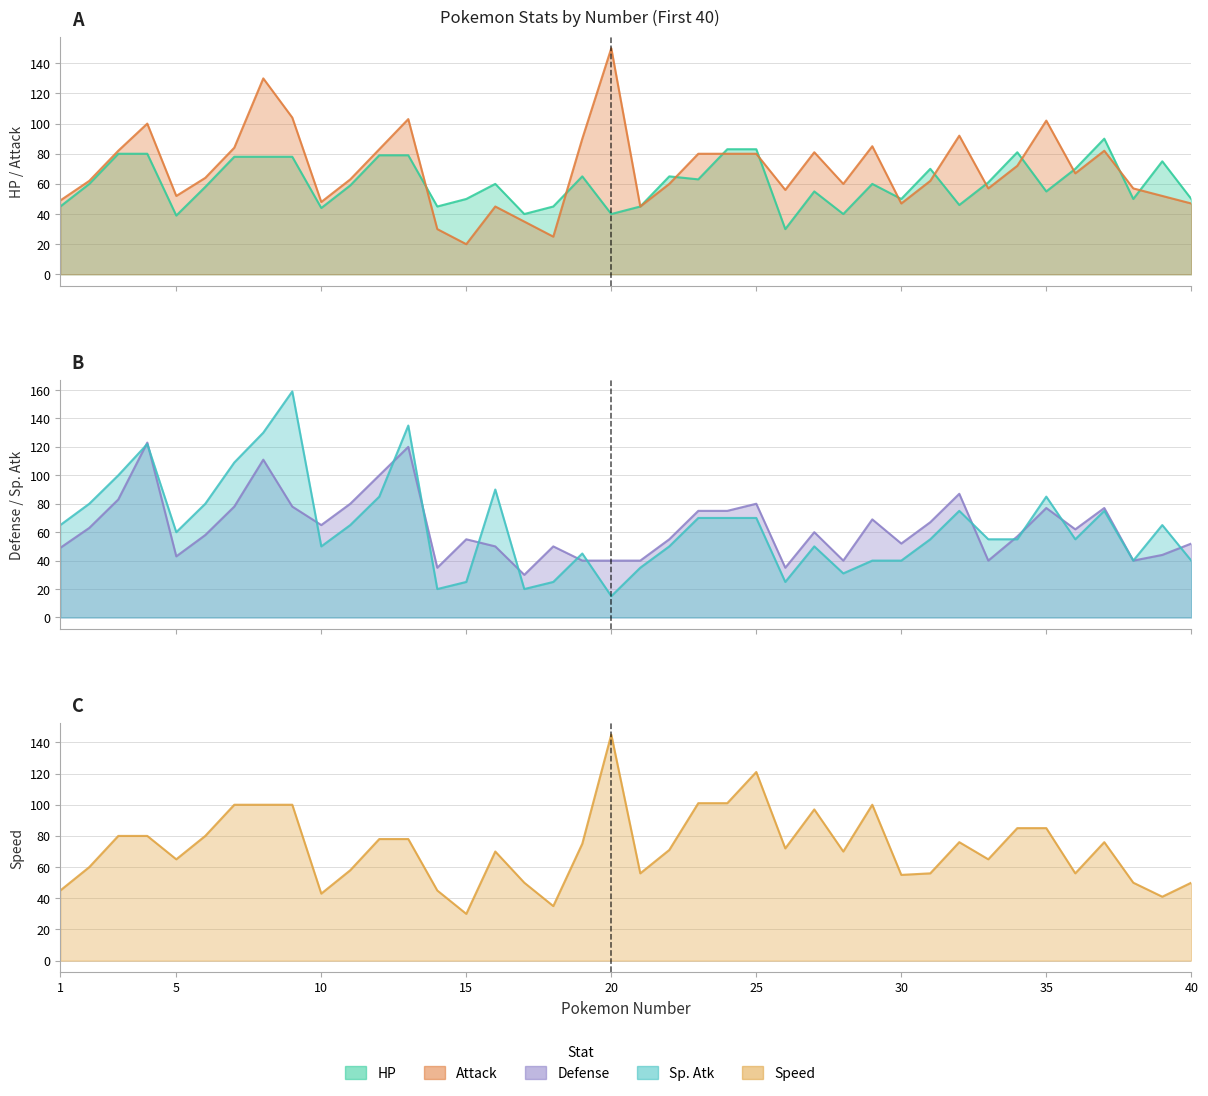

What is the value of the Speed point at the 13th from the left?

78